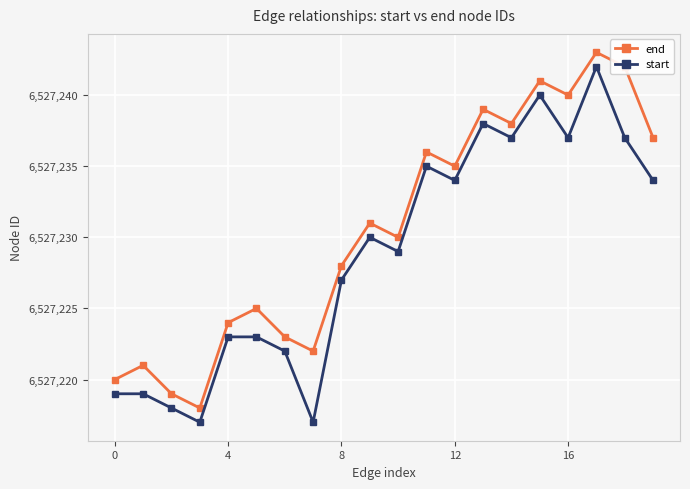

Which series has the largest total across all categories?

end